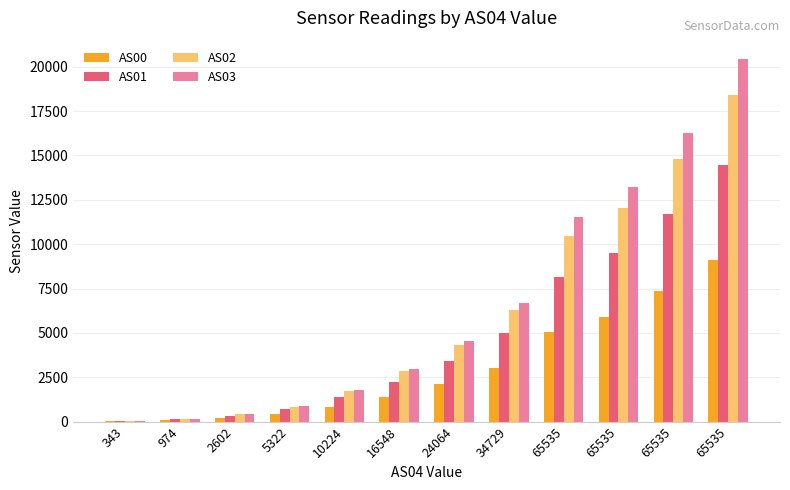

How many groups of bars are there?

12